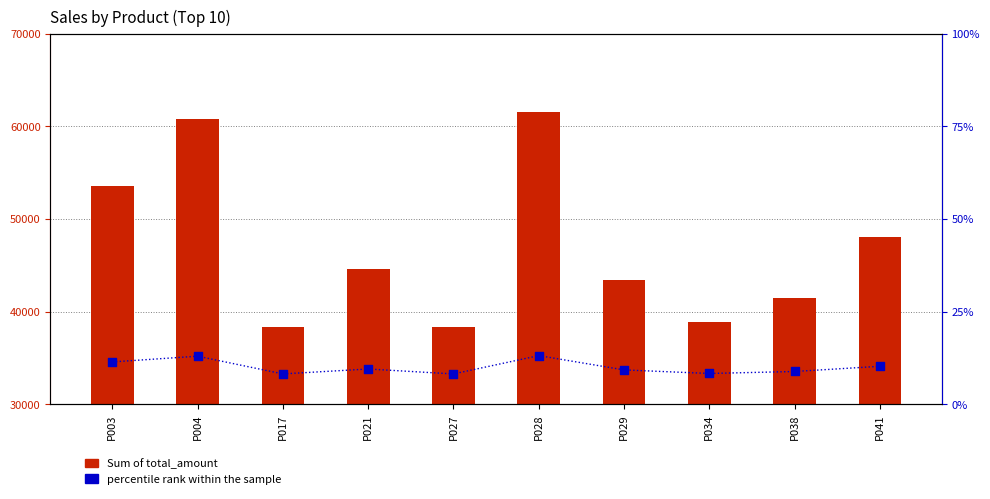

What is the total value across all series at P034?

38939.3